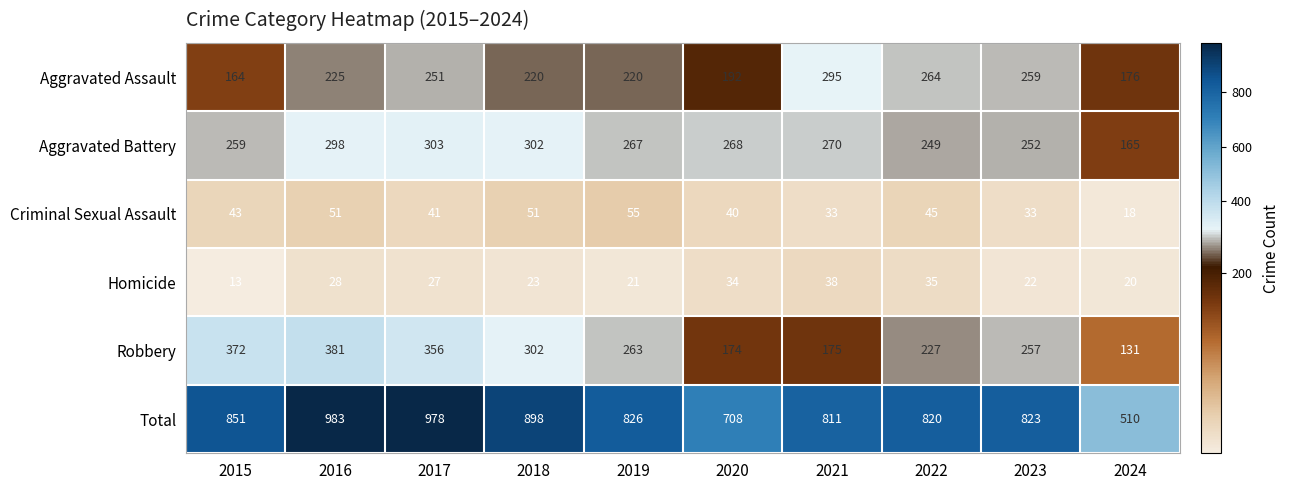

How many series are shown in this chart?

6